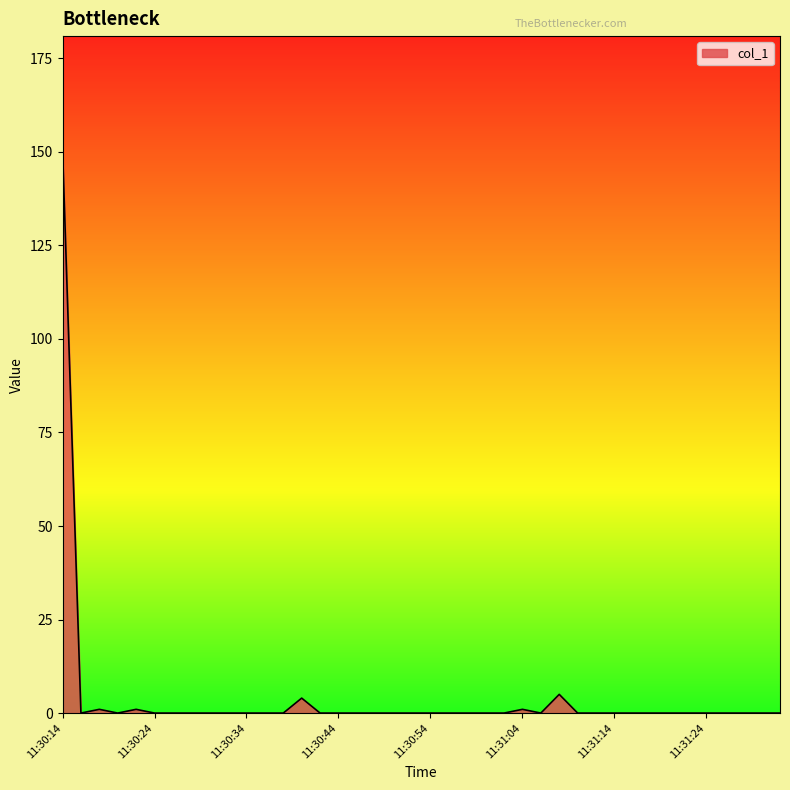

What is the greatest value displayed?

150.8